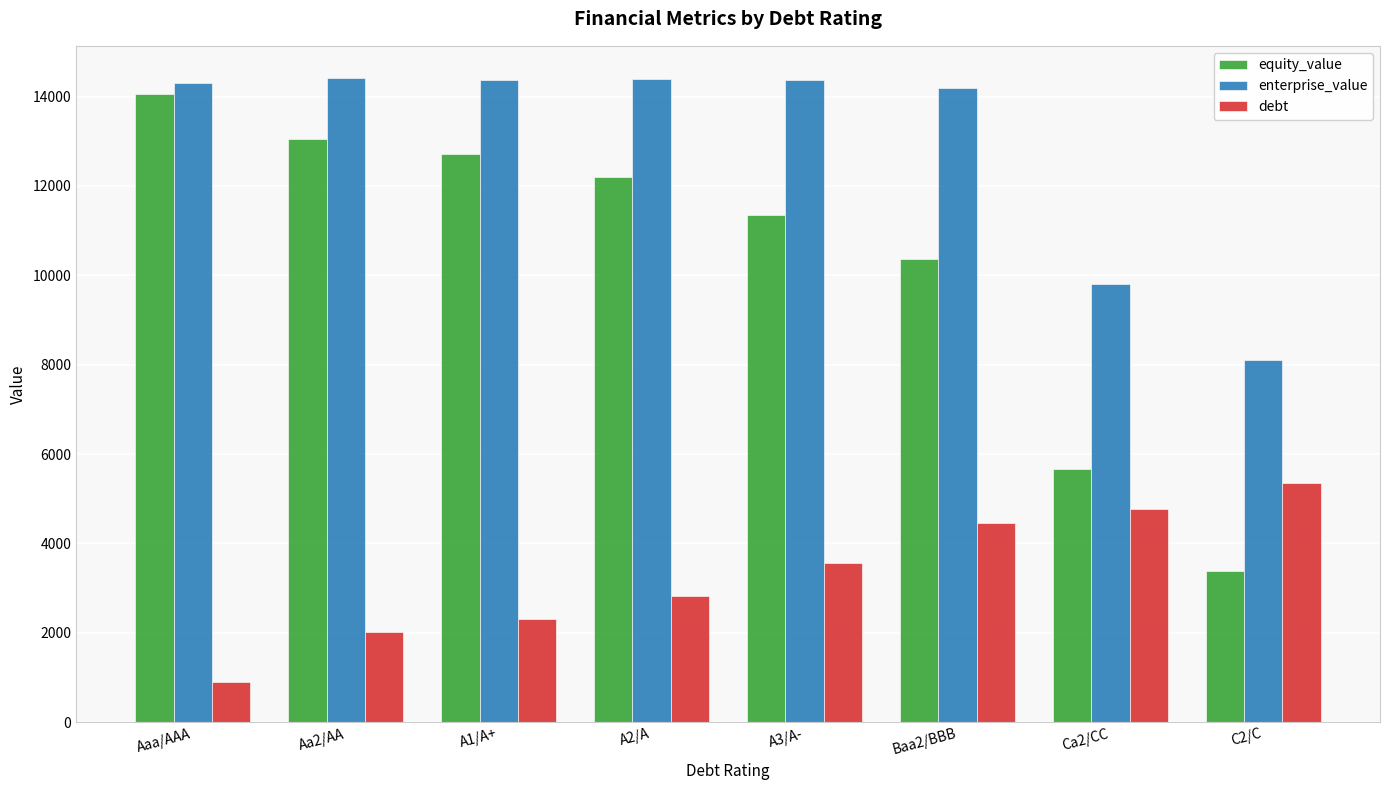

Read the enterprise_value value at Aaa/AAA.

14308.4